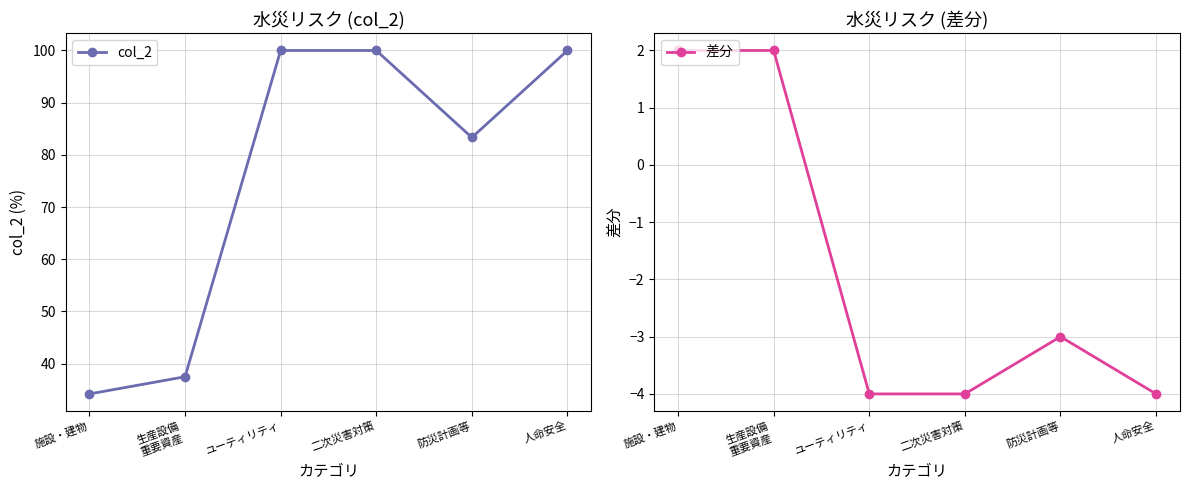

List the series in order of their peak value, highest first.

col_2, 差分